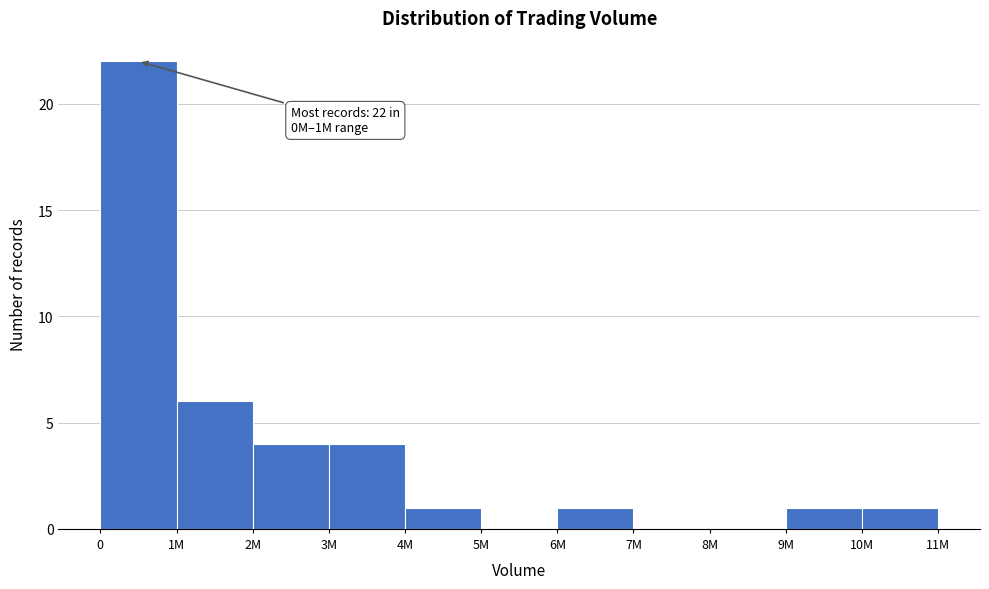

Reading left to right, extract all data points from this chart.

0=22	1M=6	2M=4	3M=4	4M=1	5M=0	6M=1	7M=0	8M=0	9M=1	10M=1